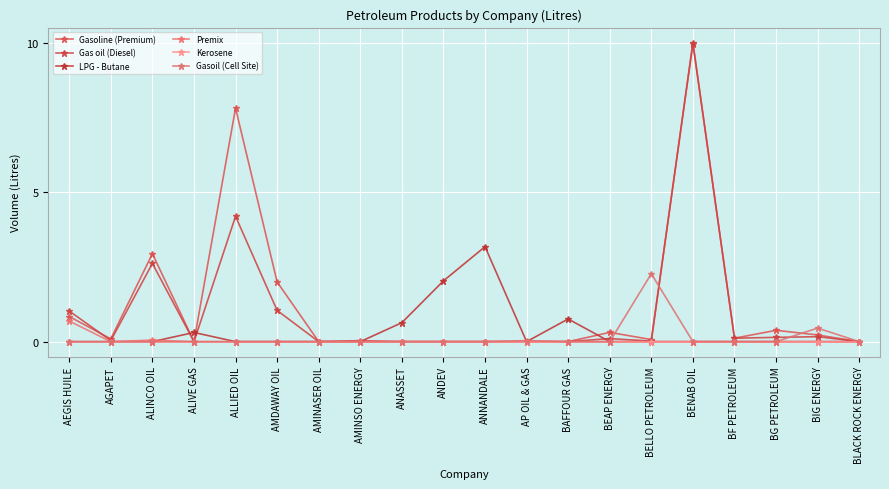

Which label corresponds to the largest value in the chart?

BENAB OIL